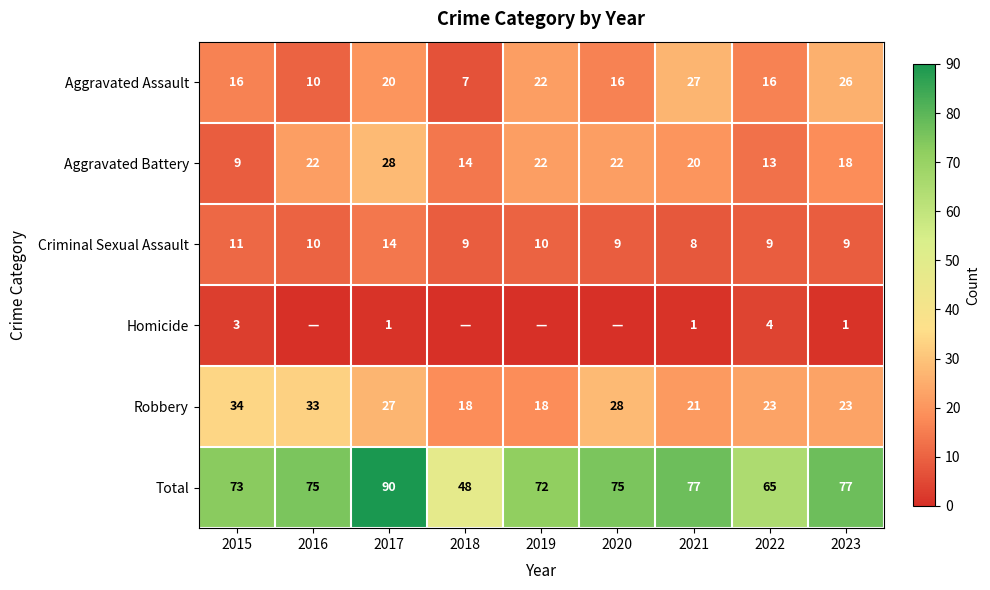

How many data points does each series have?

9